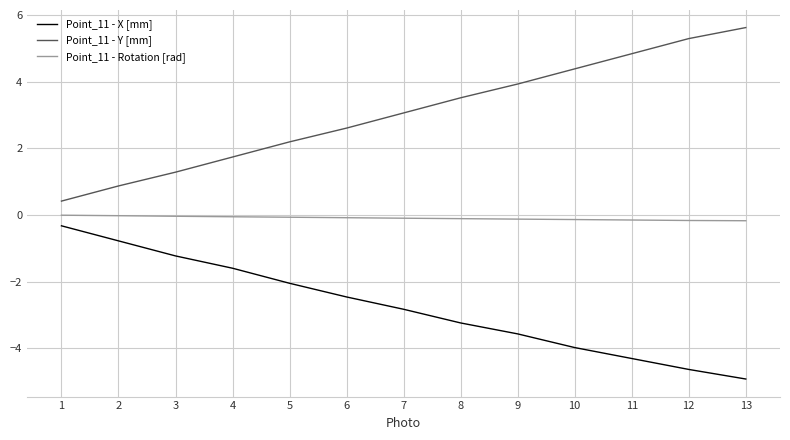

How many values in the Point_11 - X [mm] series exceed -2?

4